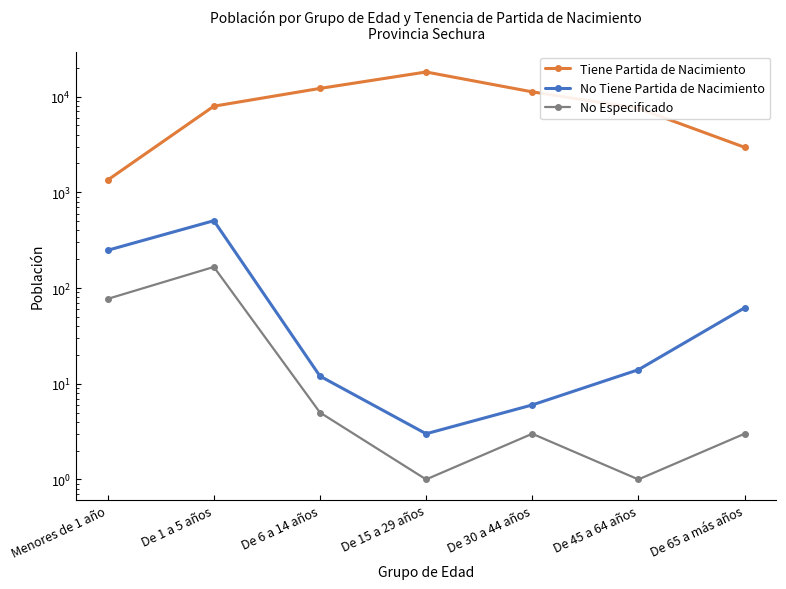

Between De 1 a 5 años and De 45 a 64 años, which series saw the biggest shift?

No Tiene Partida de Nacimiento